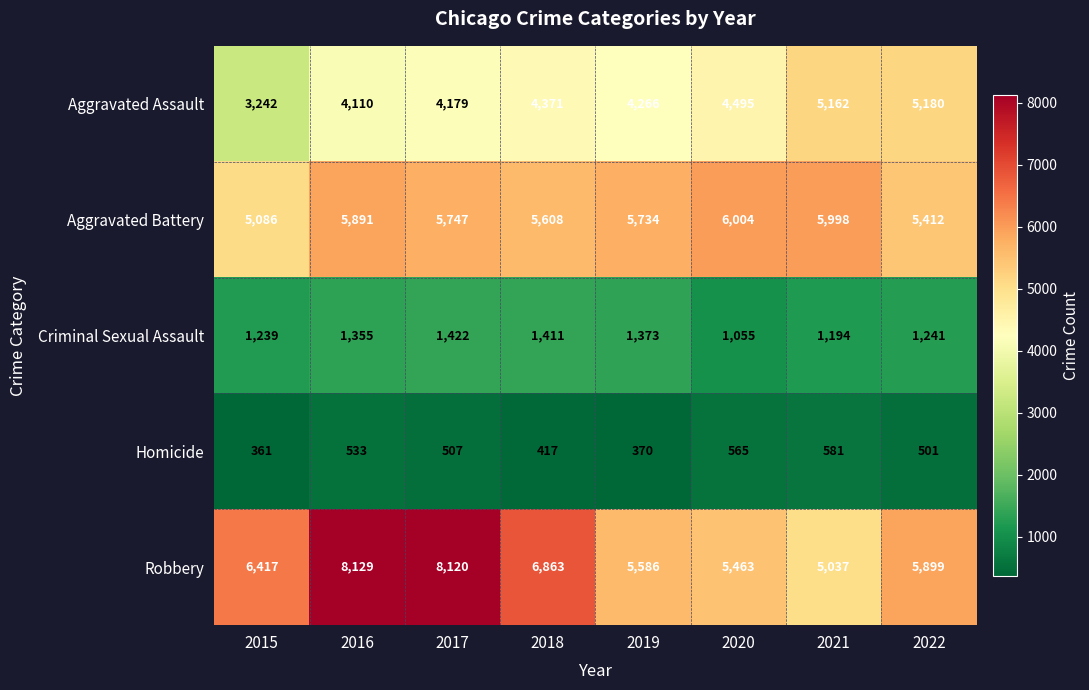

What is the sum of all Homicide values?

3835